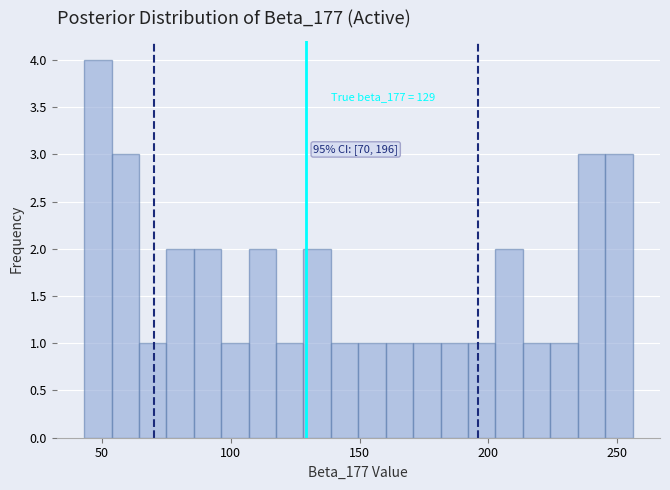

Around what value on the x-axis is the tallest bar? Give the approximate position of its centre, as read against the axis.

50